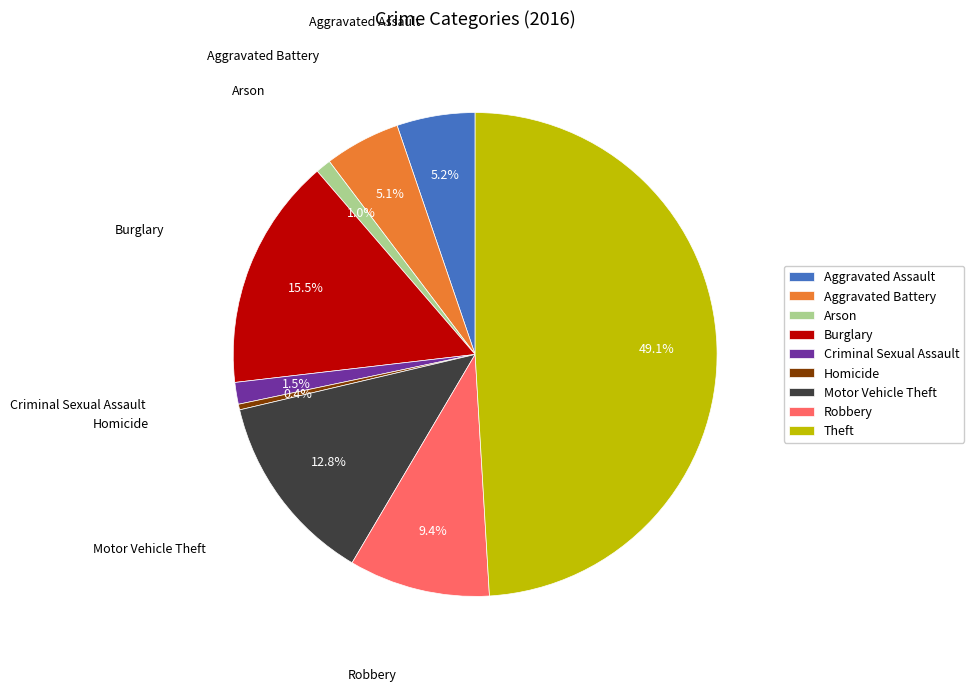

Approximately how many times larger is the value at Theft compared to Burglary?

3.2